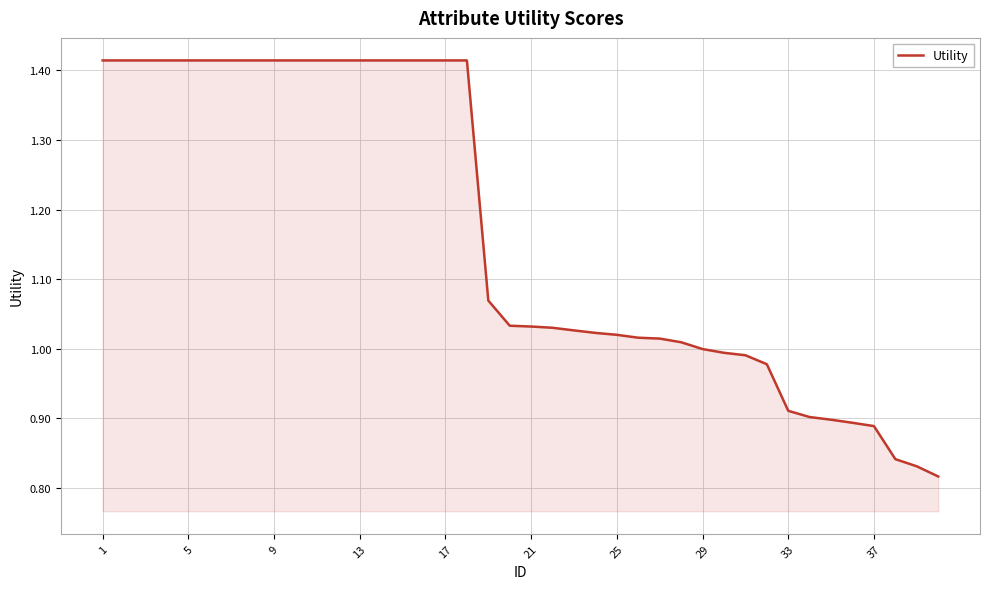

The chart shows a value of 2.3 at 9. True or false?

False